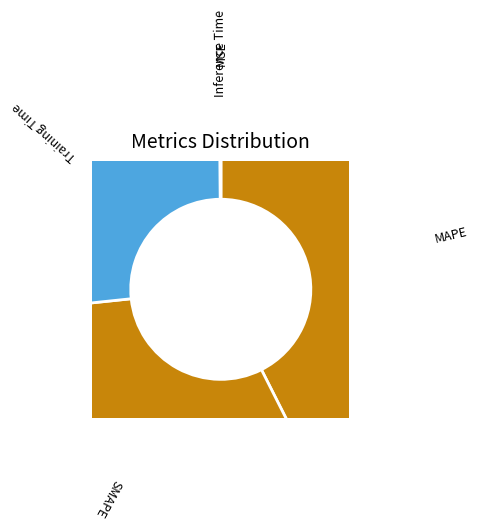

Does SMAPE account for over 50% of the chart?

No